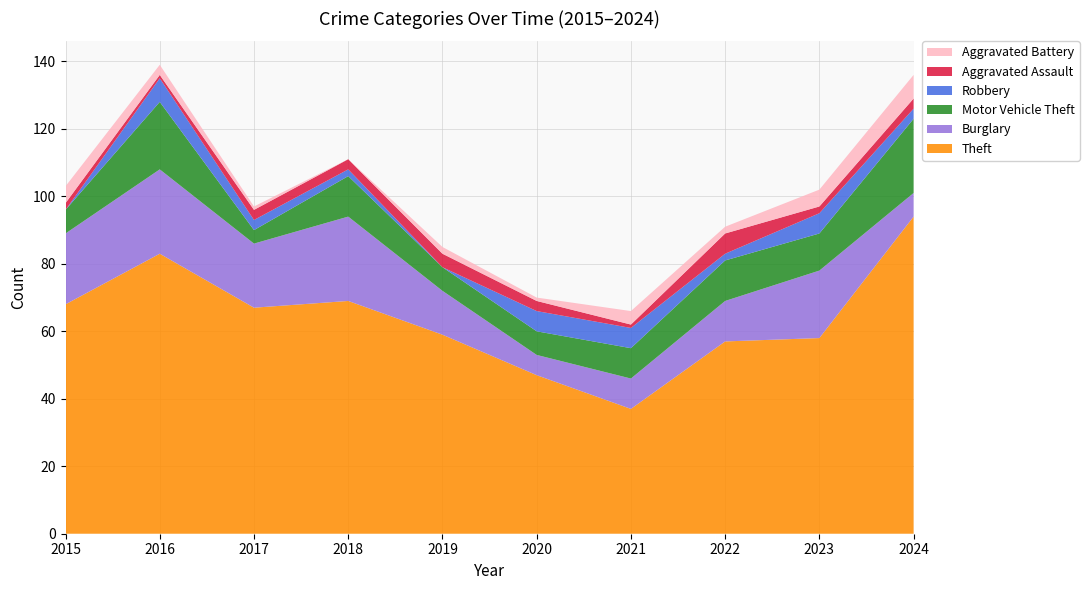

Reading right to left, list all the values displayed in this chart.

Theft: 2024=94	2023=58	2022=57	2021=37	2020=47	2019=59	2018=69	2017=67	2016=83	2015=68
Burglary: 2024=7	2023=20	2022=12	2021=9	2020=6	2019=13	2018=25	2017=19	2016=25	2015=21
Motor Vehicle Theft: 2024=22	2023=11	2022=12	2021=9	2020=7	2019=7	2018=12	2017=4	2016=20	2015=7
Robbery: 2024=3	2023=6	2022=2	2021=6	2020=6	2019=0	2018=2	2017=3	2016=7	2015=0
Aggravated Assault: 2024=3	2023=2	2022=6	2021=1	2020=3	2019=4	2018=3	2017=3	2016=1	2015=2
Aggravated Battery: 2024=7	2023=5	2022=2	2021=4	2020=1	2019=2	2018=0	2017=1	2016=3	2015=5